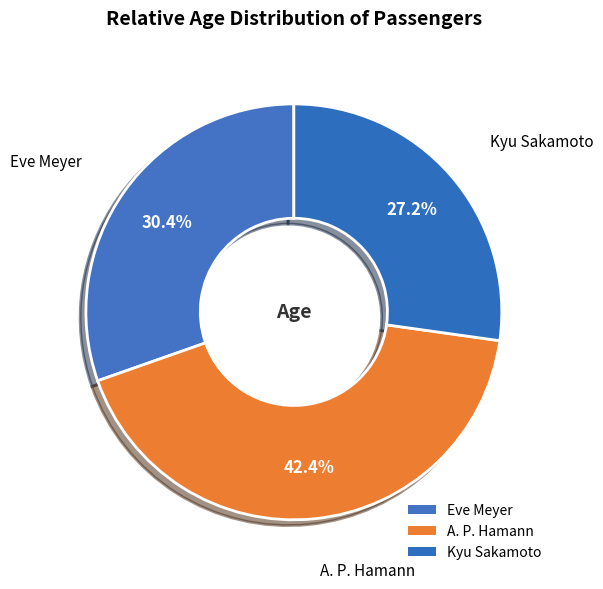

To the nearest percent, what is the difference between the largest and smallest slice percentages?

15%